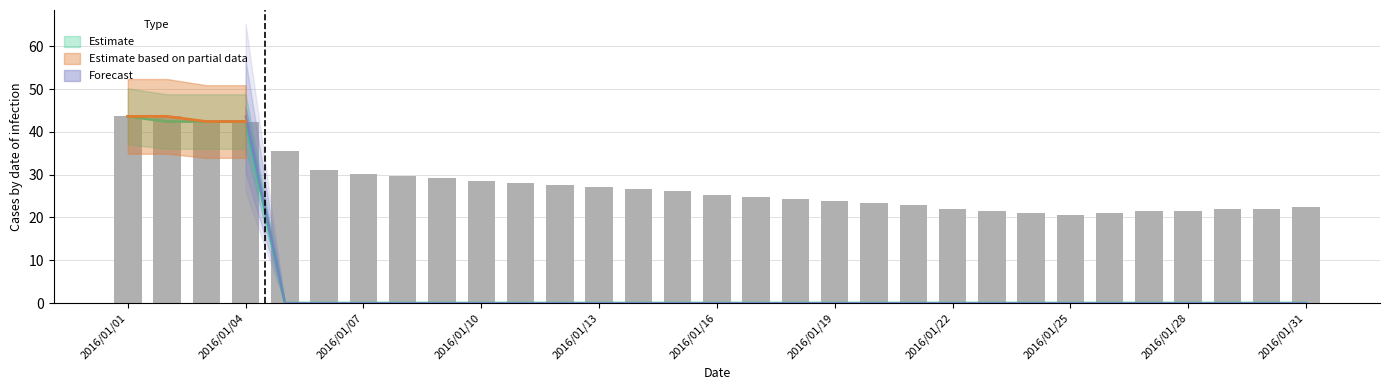

What is the total value across all series at 2016/01/04?

255.7